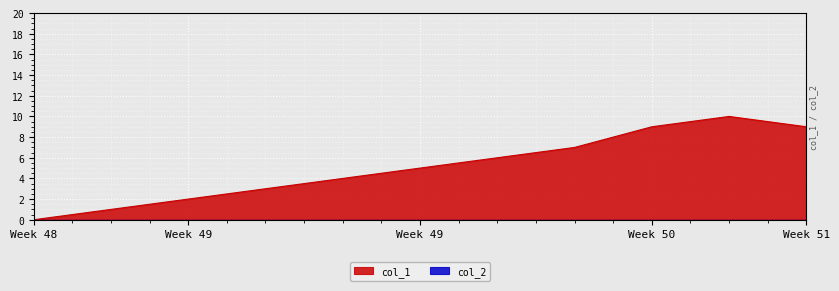

How many values are below 5?

5